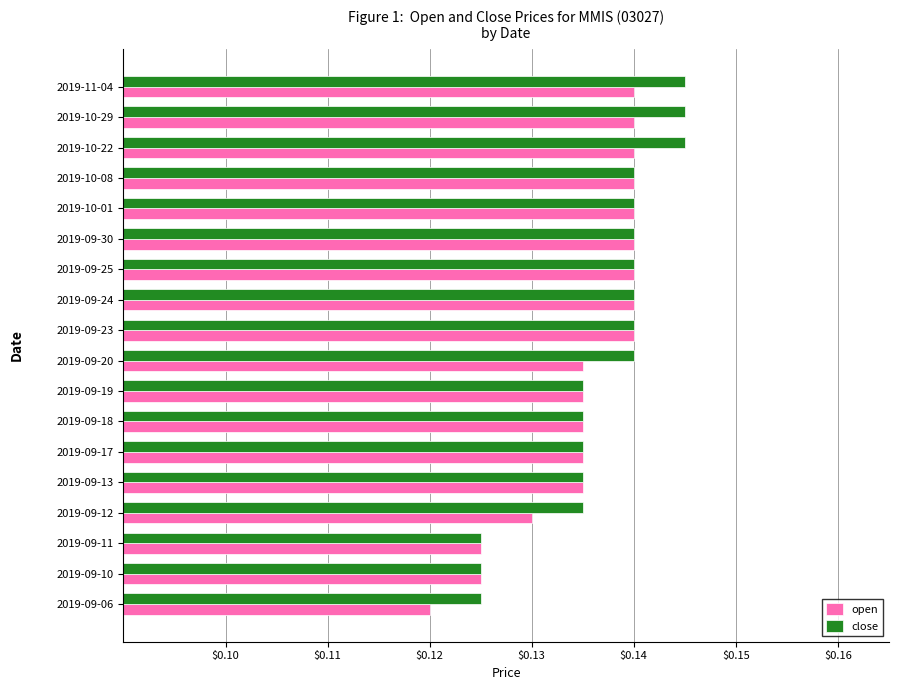

Is it true that open equals 0.2 at 2019-09-20?

False